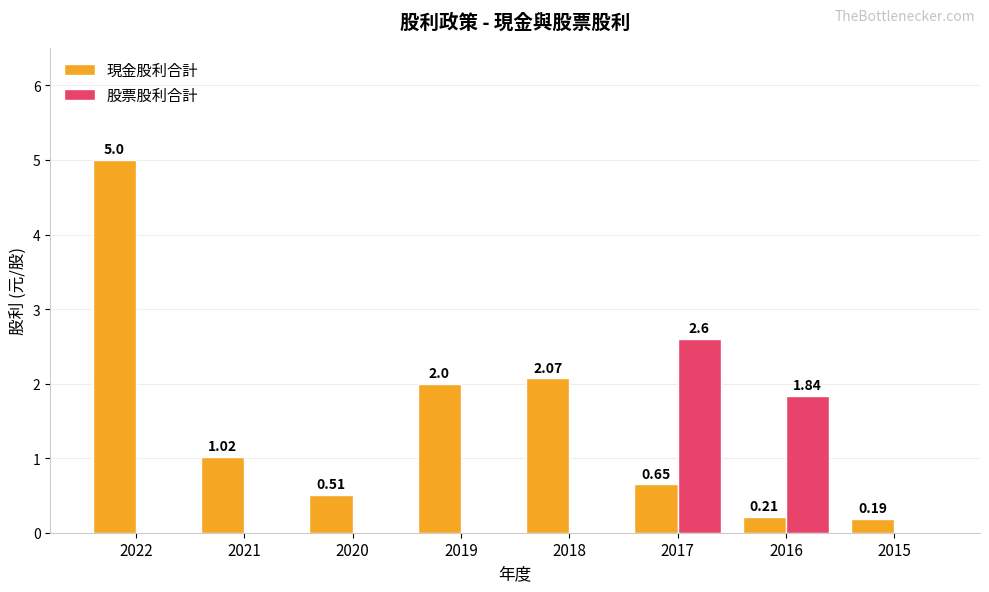

Does the chart contain stacked bars?

No